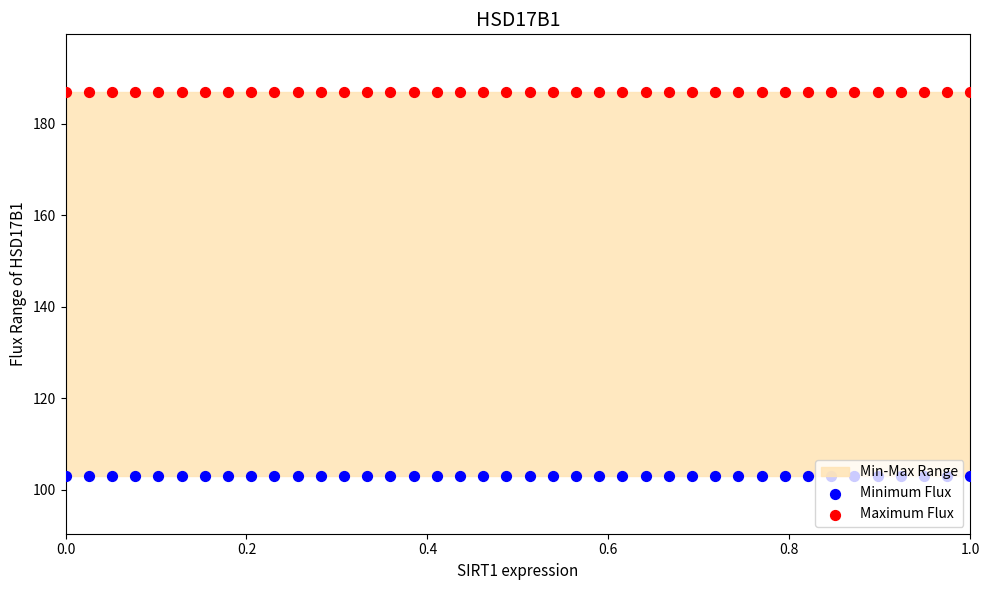

Which series has the widest spread of Y values?

Minimum Flux